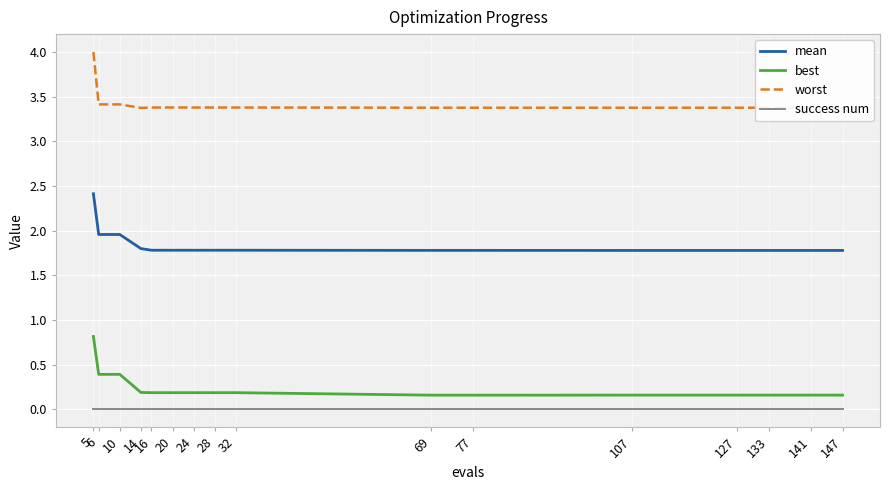

The worst series shows 2.1 at 14. True or false?

False